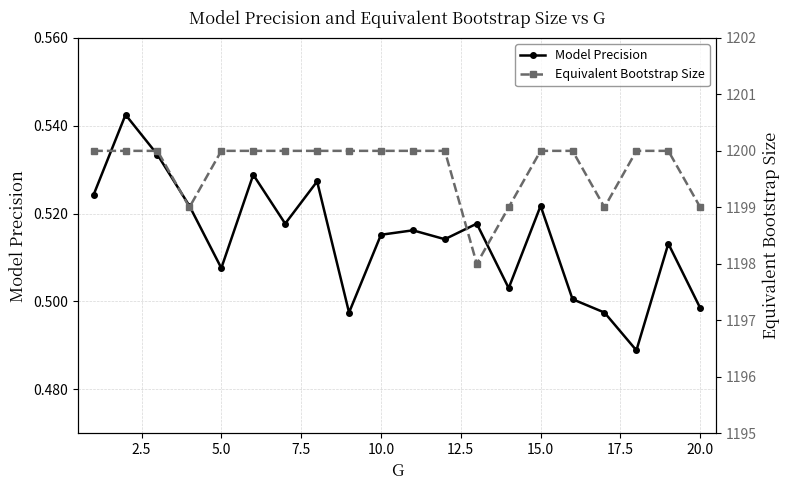

In Model Precision, how many points are higher than both neighbors (excluding endpoints)?

7